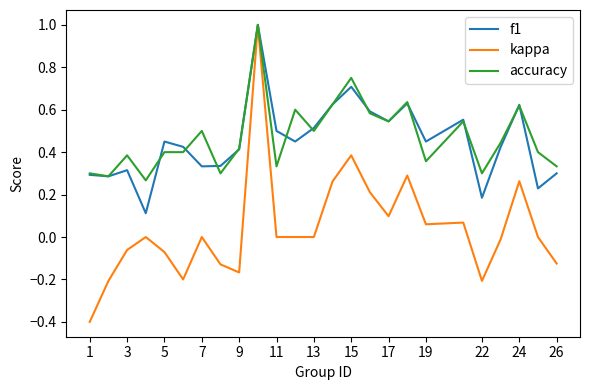

Which series has the largest range (max minus min)?

kappa